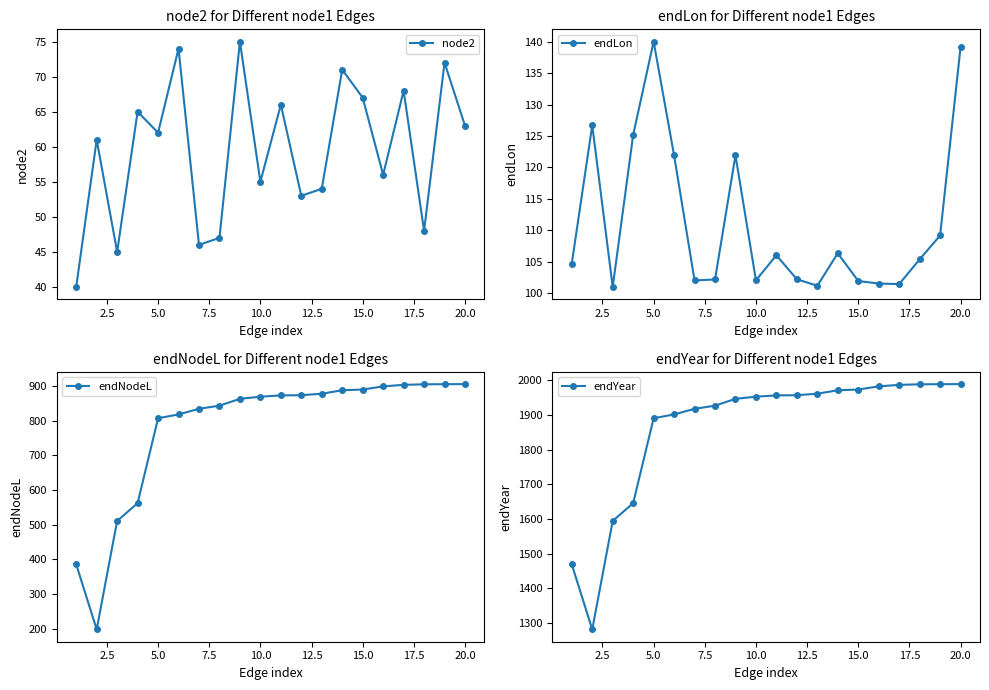

True or false: endLon has more than 0 interior local peaks.

True